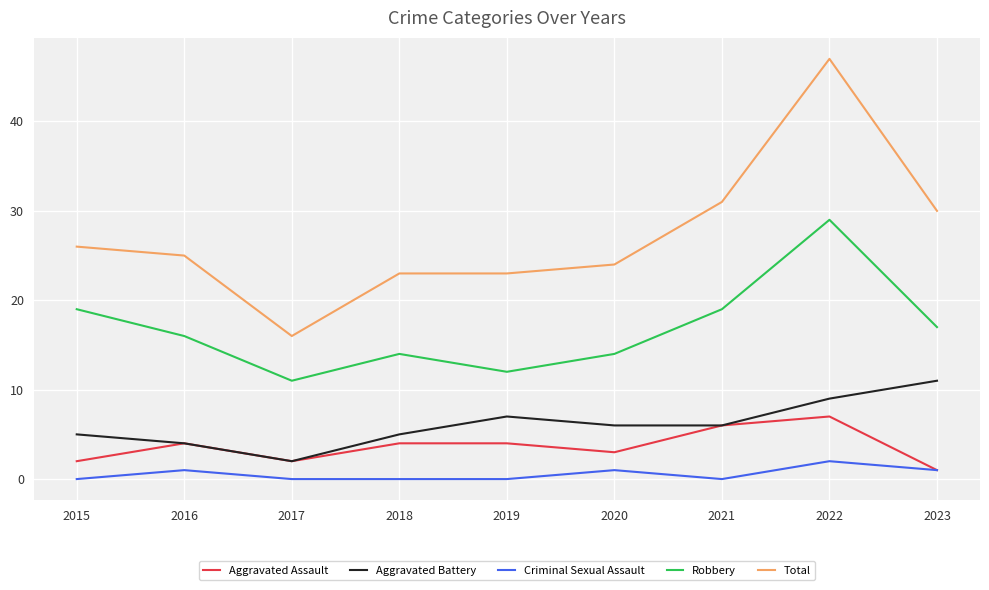

List the series in order of their peak value, lowest first.

Criminal Sexual Assault, Aggravated Assault, Aggravated Battery, Robbery, Total